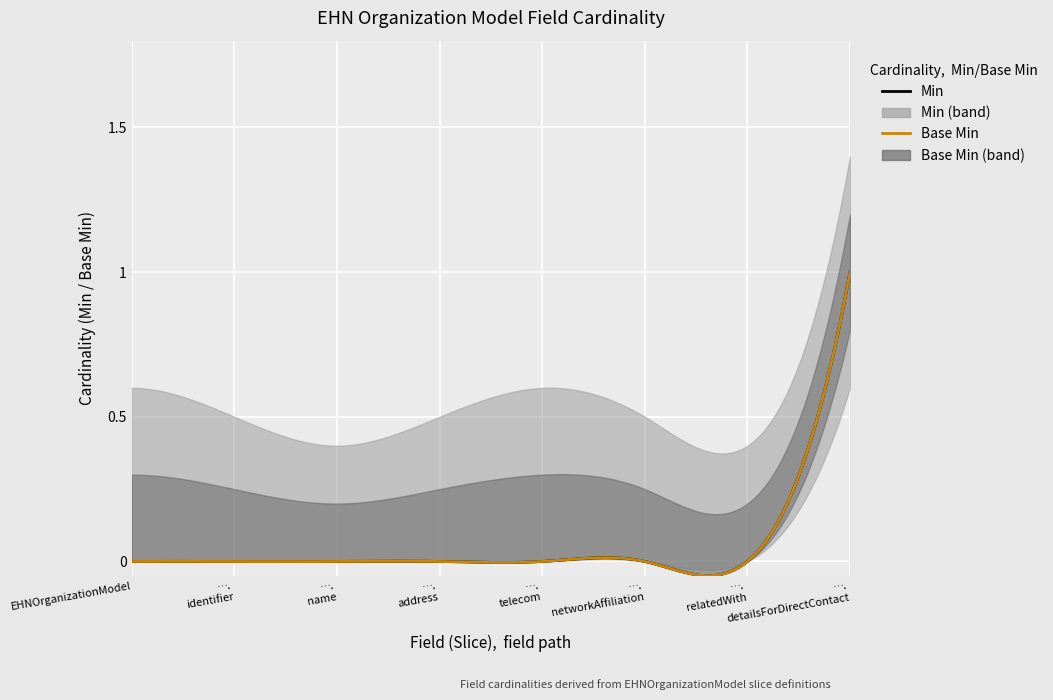

Rank the series by their maximum value, from lowest to highest.

Min, Base Min